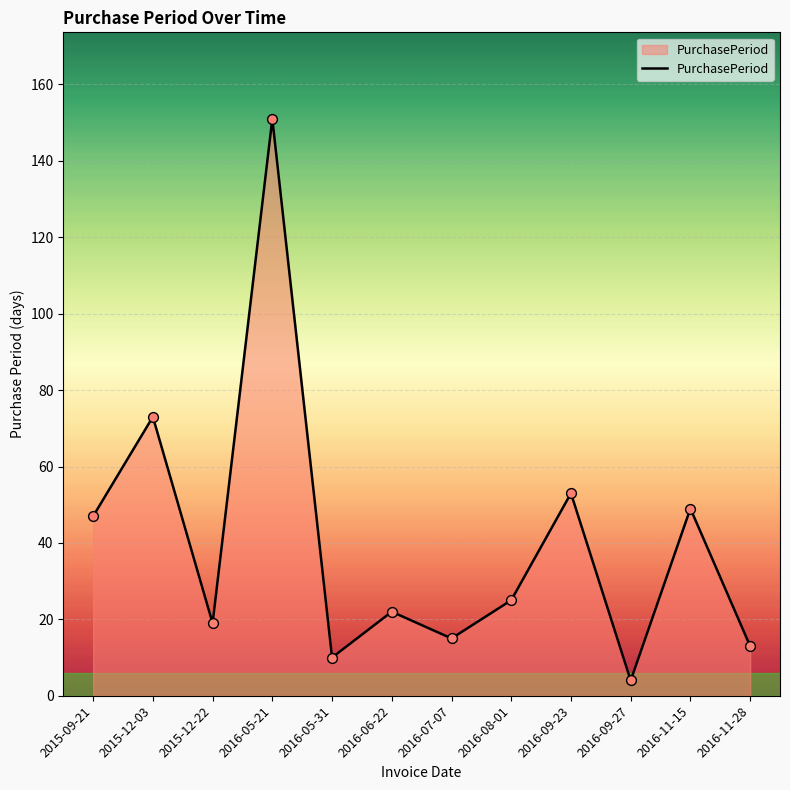

What is the change in value from 2015-09-21 to 2016-09-27?

-43